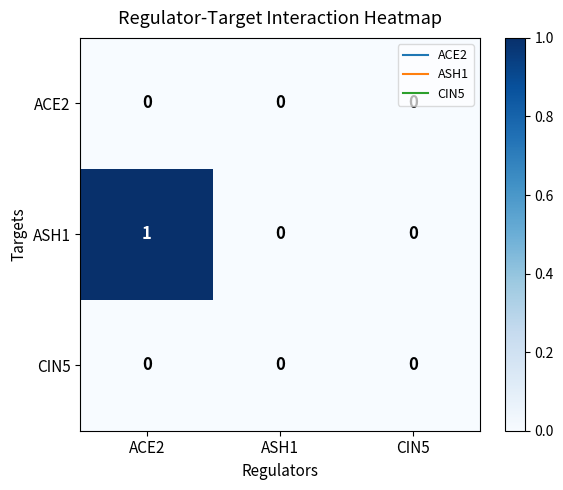

Which series has the largest total across all categories?

ASH1